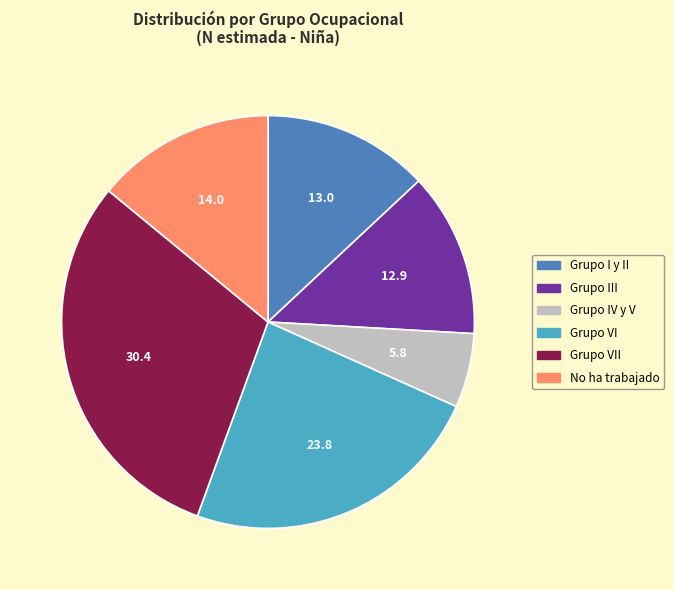

Combined, do Grupo I y II and Grupo VII account for over 50%?

No